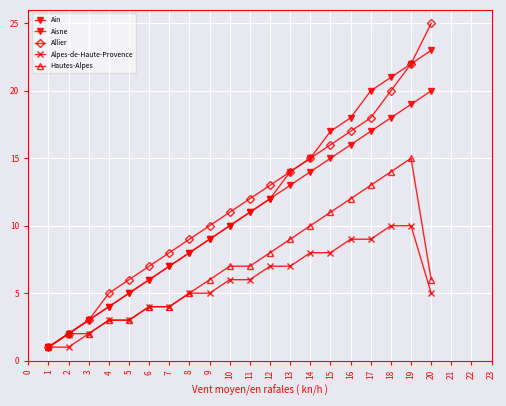

How many categories are shown in the chart?

20